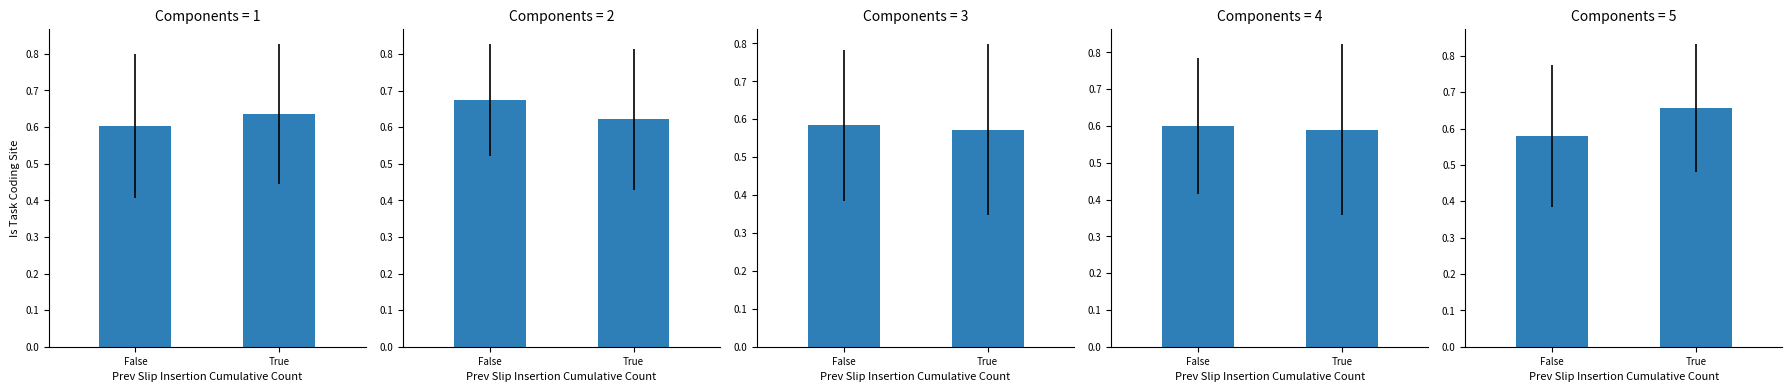

What is the greatest value displayed?

0.7